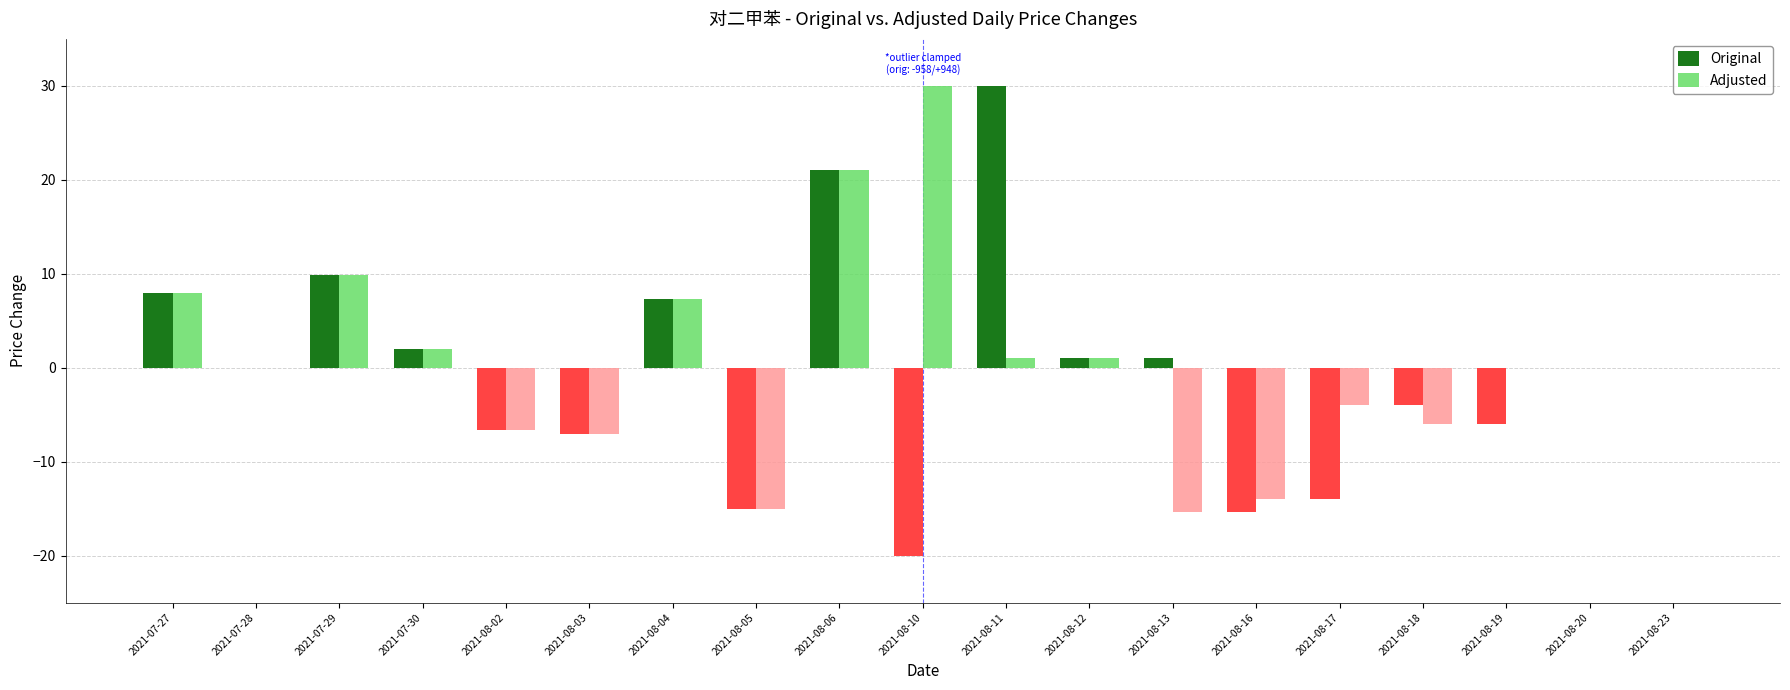

Is the value of Adjusted at 2021-07-28 greater than the value of Original at 2021-07-30?

No